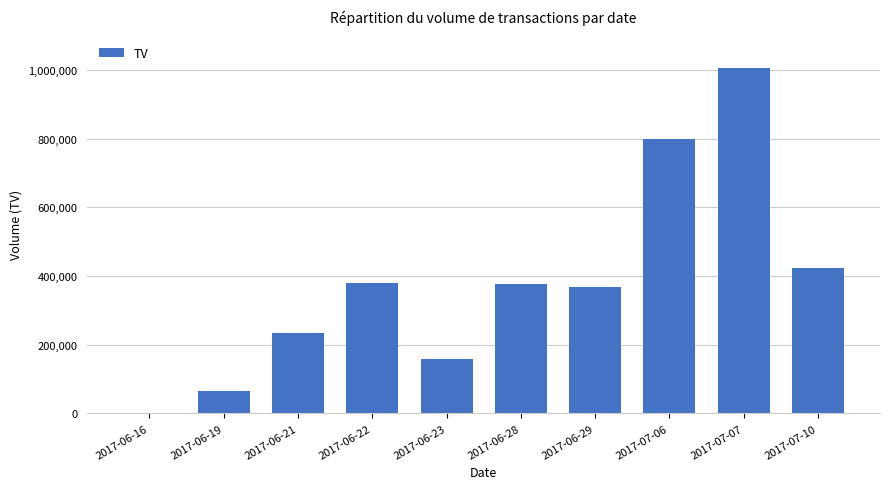

What is the change in value from 2017-06-21 to 2017-06-23?

-77000